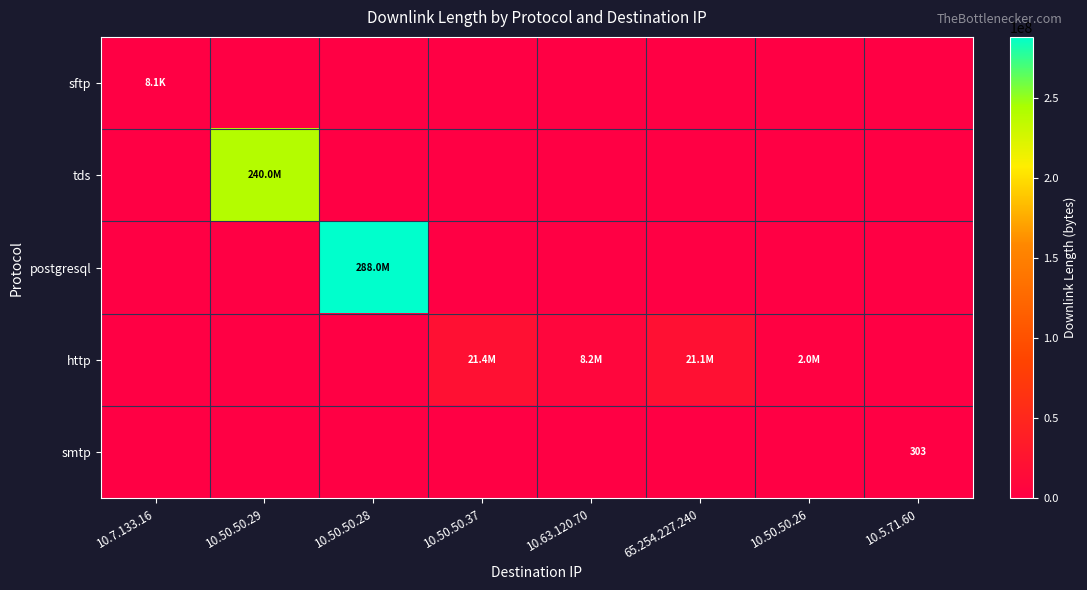

What is the sum of all tds values?

240016352